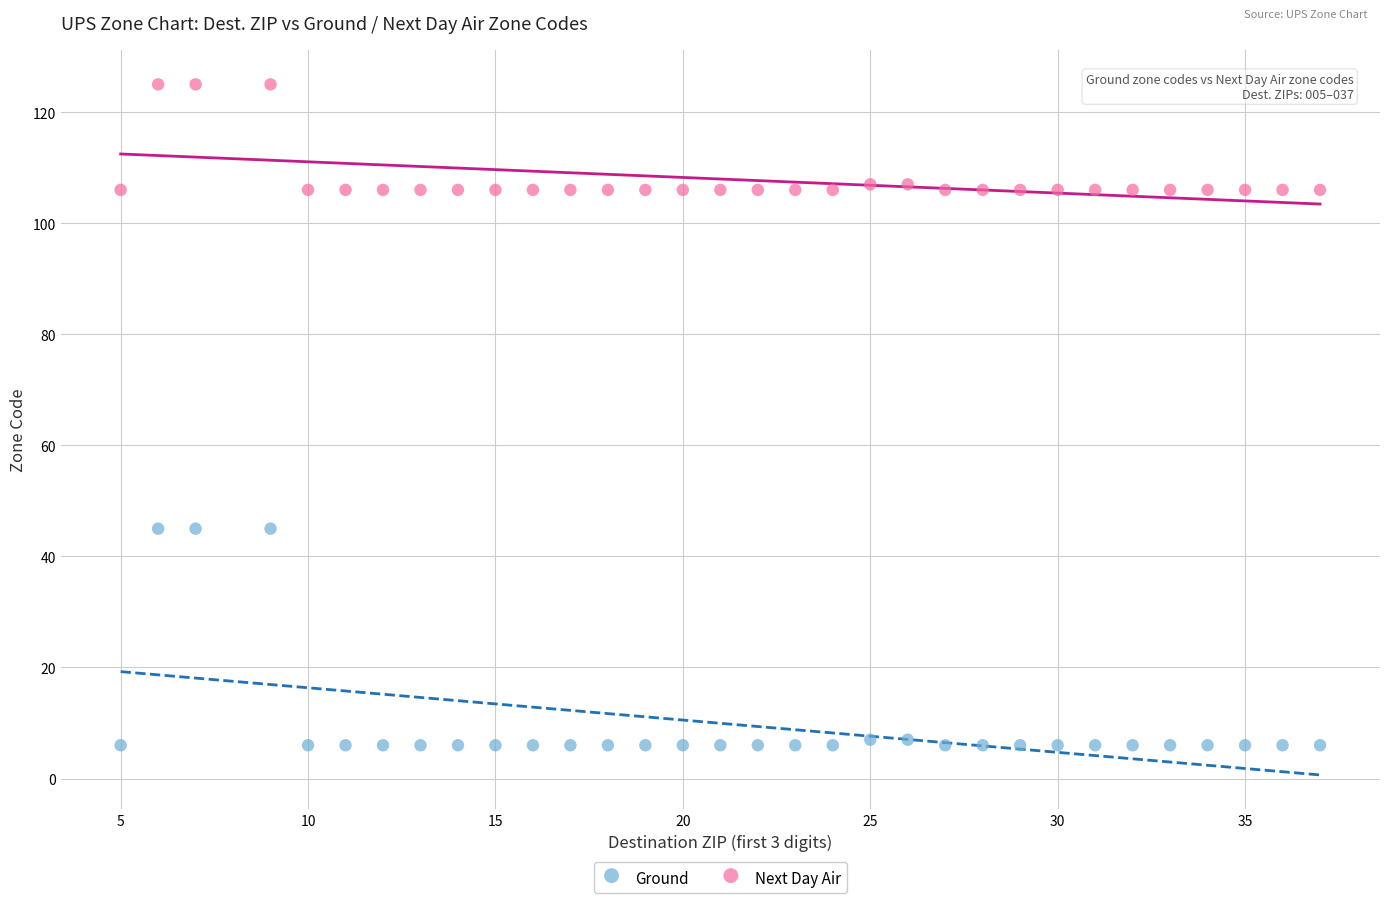

Across all data points, what is the range of Y values (max minus min)?

119